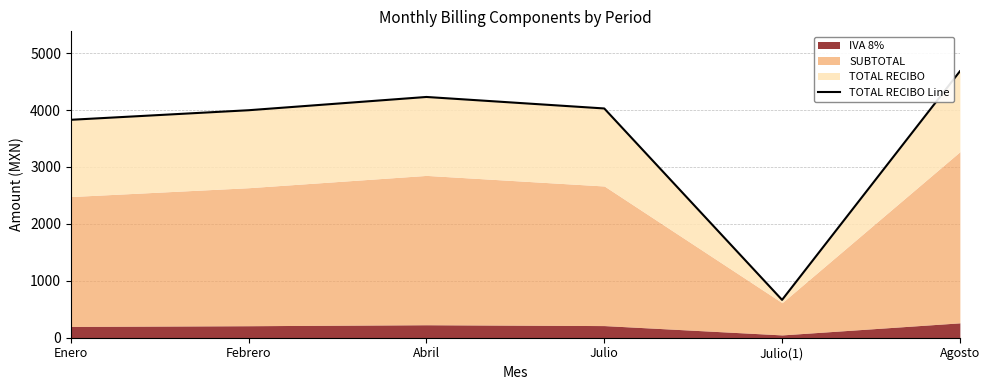

List the labels in order of value, smallest first.

Julio(1), Enero, Febrero, Julio, Abril, Agosto